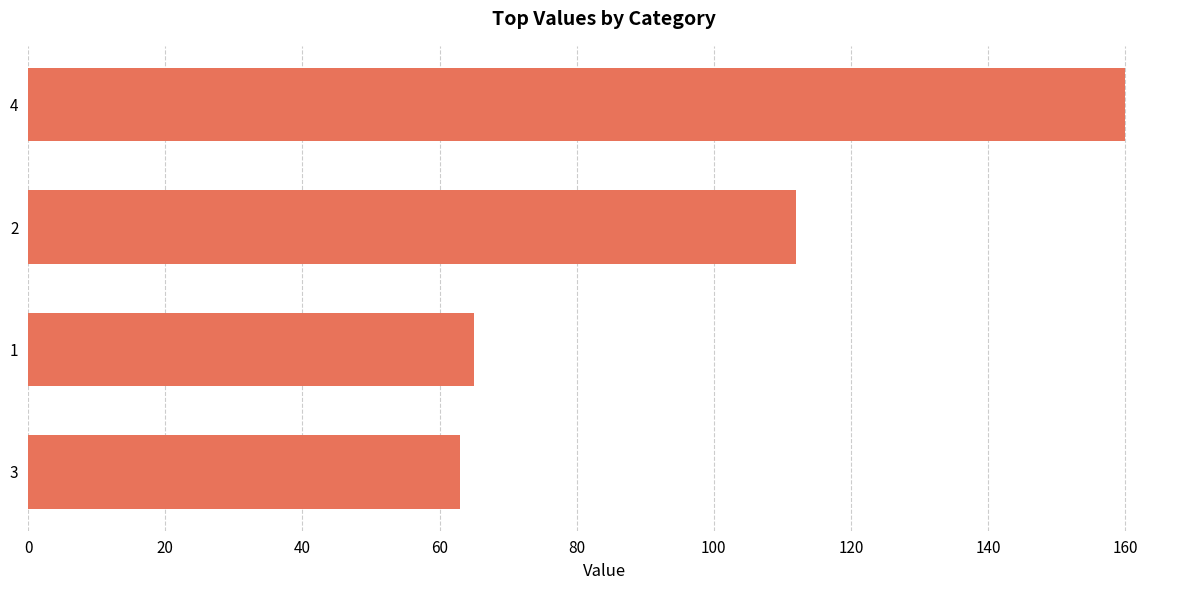

Is it true that the value at 4 is 160?

True